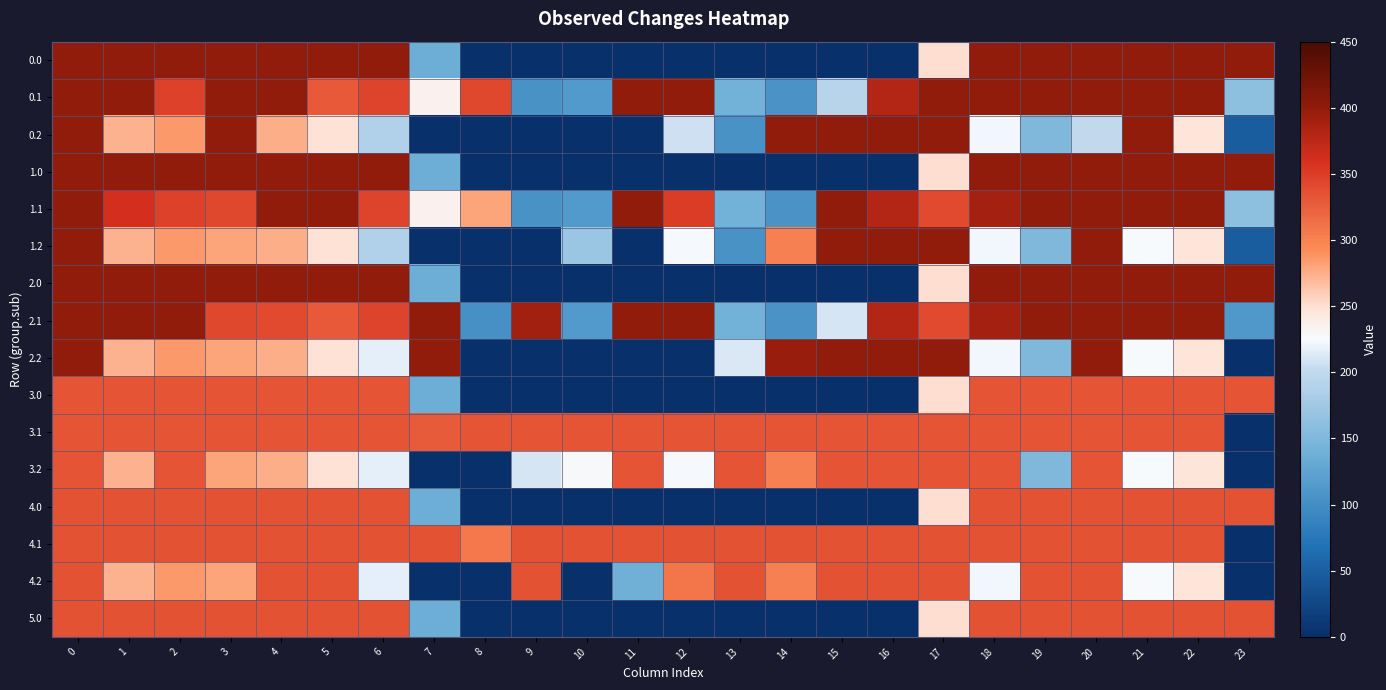

Between 4 and 13, which is larger?

4